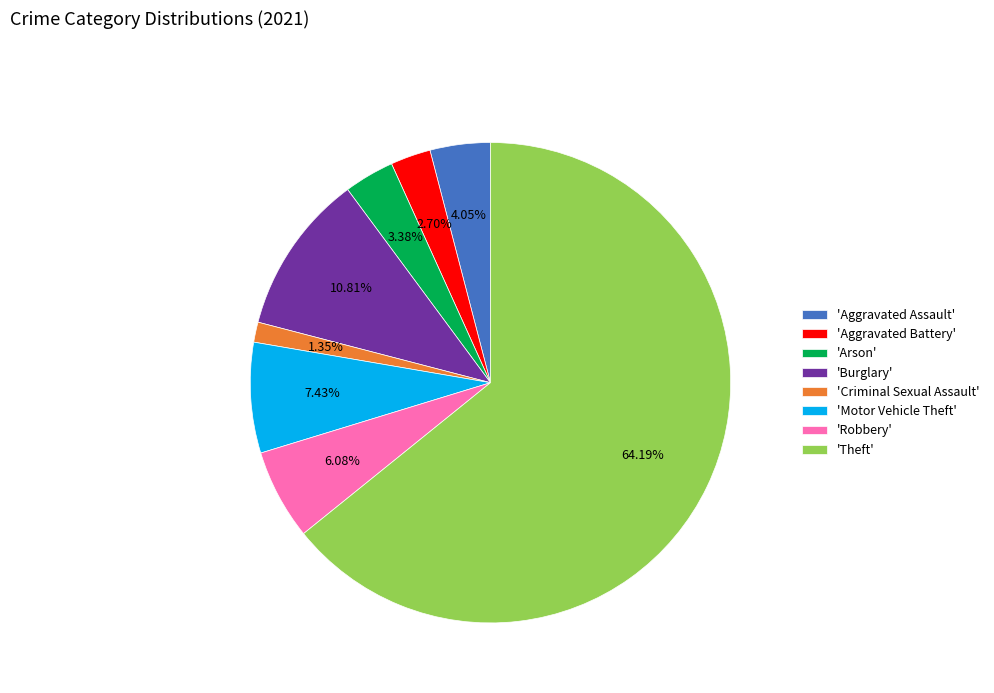

Is there a majority slice in this chart?

Yes